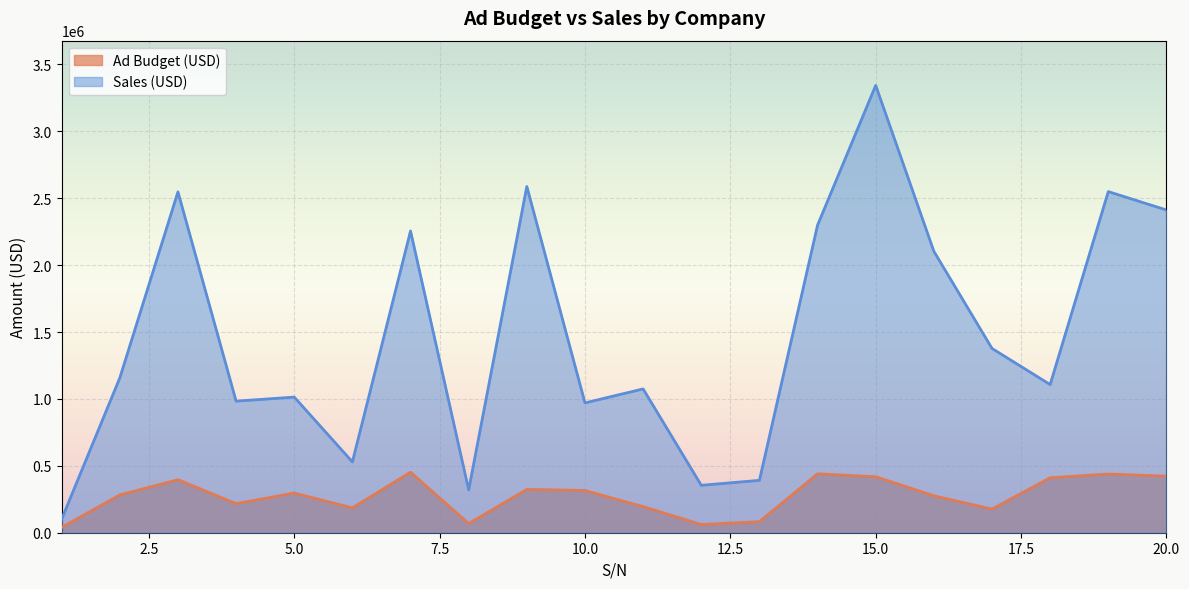

At which category is the sum across all series the highest?

15.0